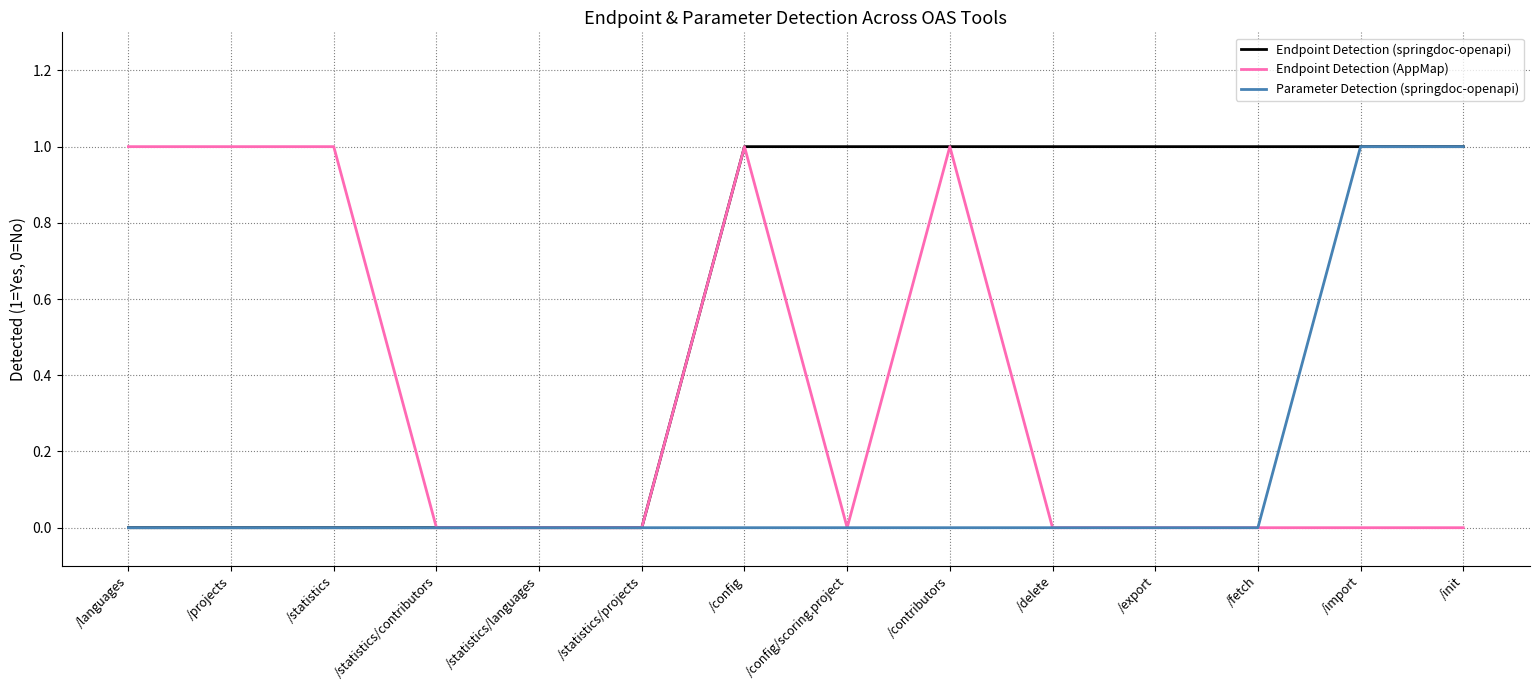

Is it true that Endpoint Detection (springdoc-openapi) equals 1 at /contributors?

True